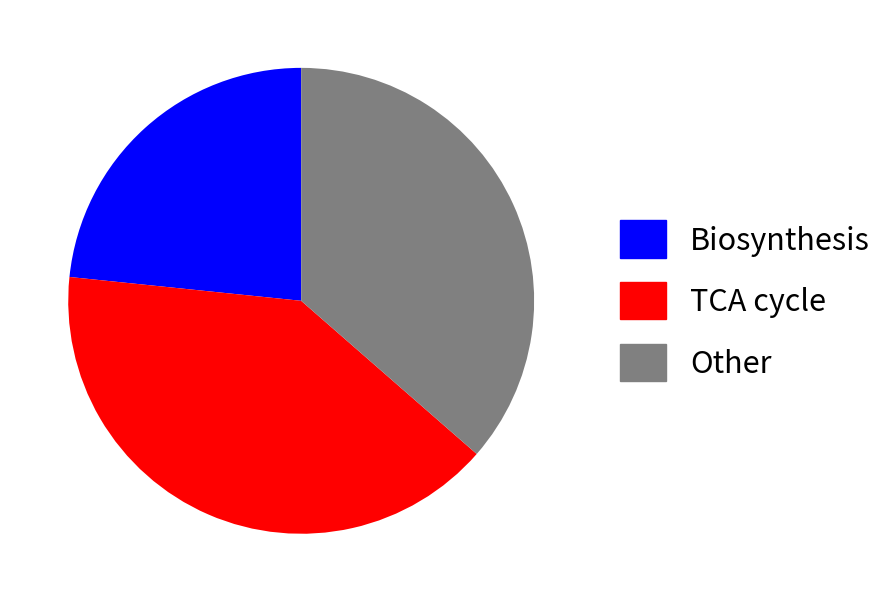

Is there a majority slice in this chart?

No